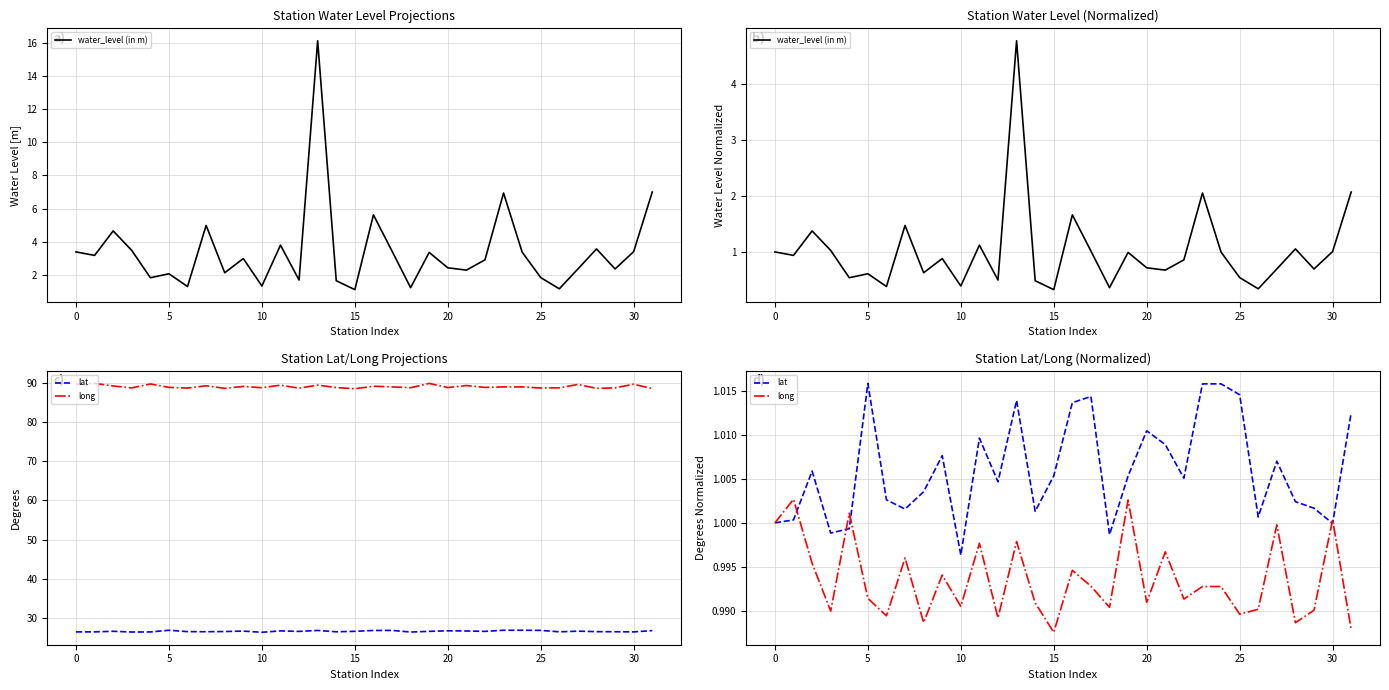

At which category does the chart reach its minimum across all series?

15